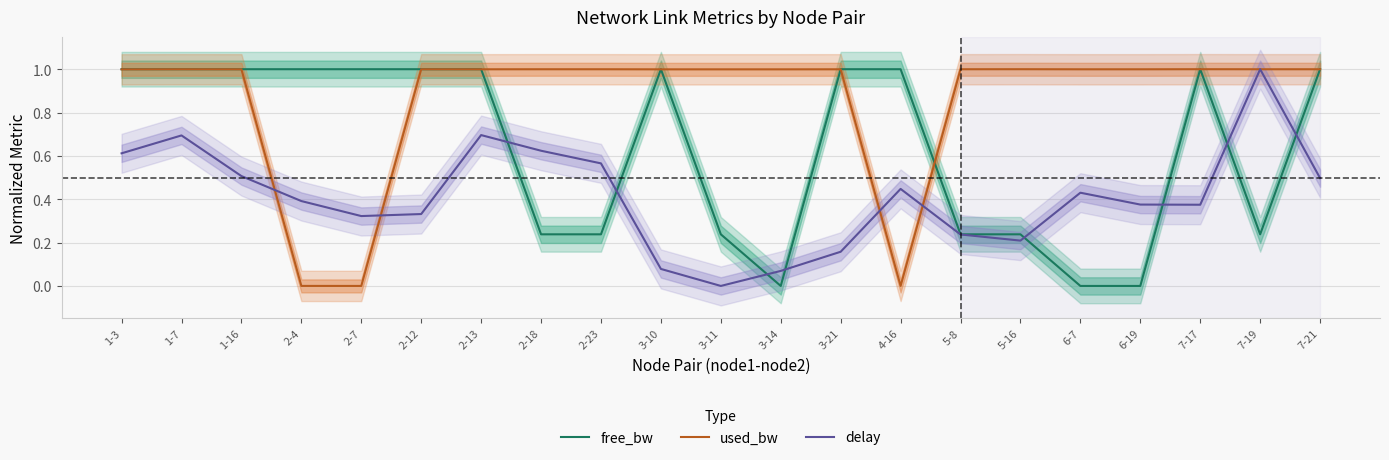

Which category has the lowest value in the delay series?

3-11